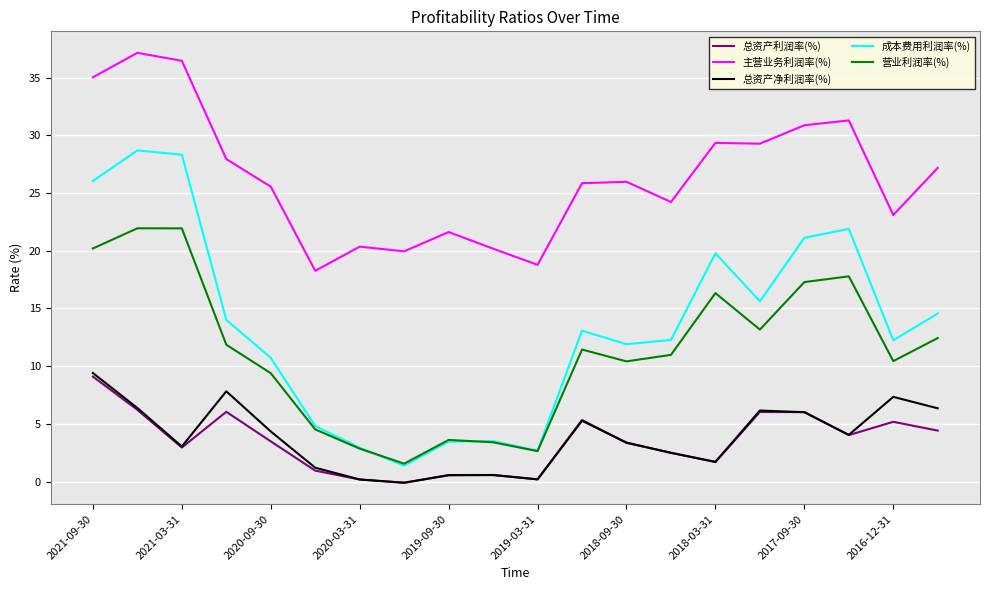

True or false: 成本费用利润率(%) and 总资产净利润率(%) cross at least once.

False